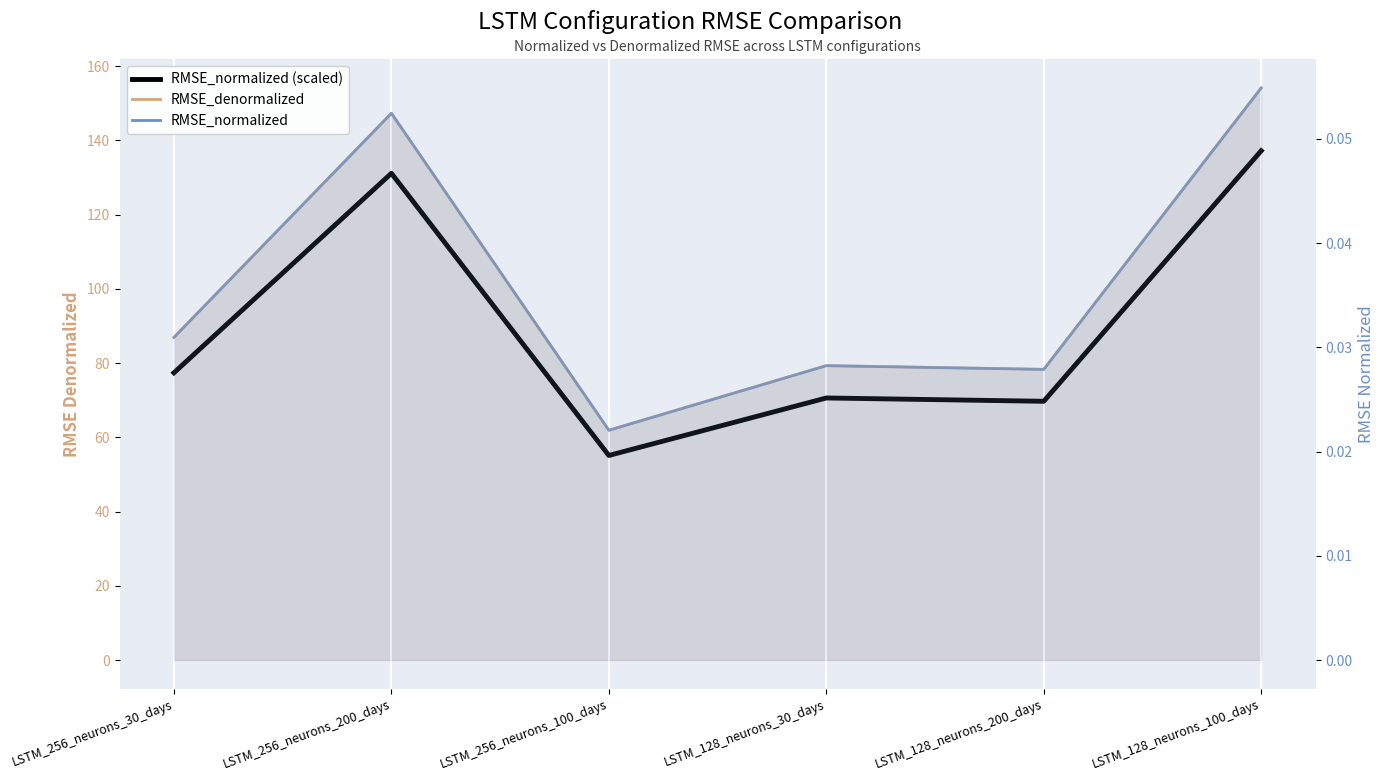

True or false: RMSE_normalized has a value of 0.0 at LSTM_256_neurons_30_days.

False